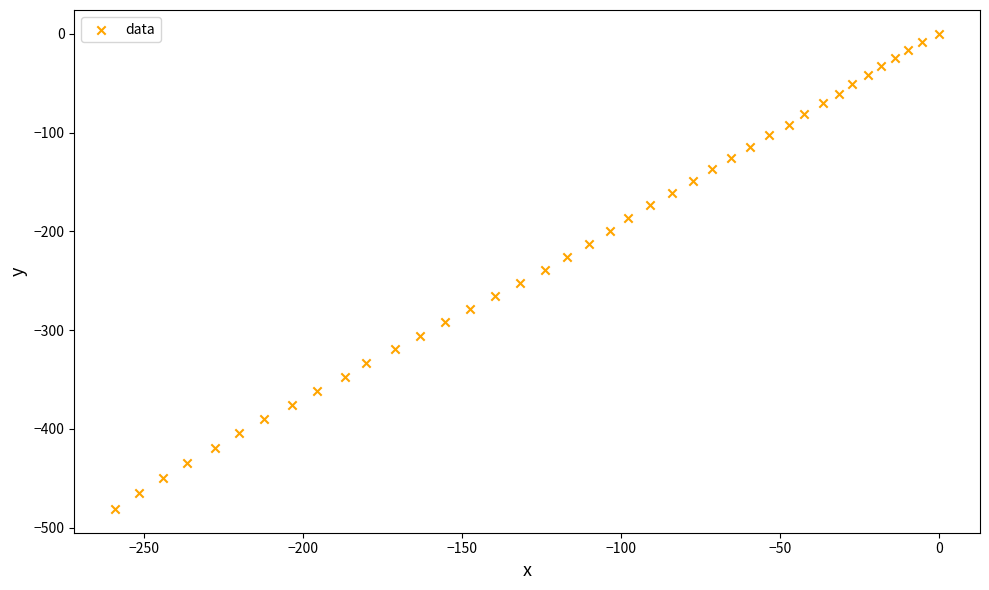

What is the range of X values (max minus min)?

259.1